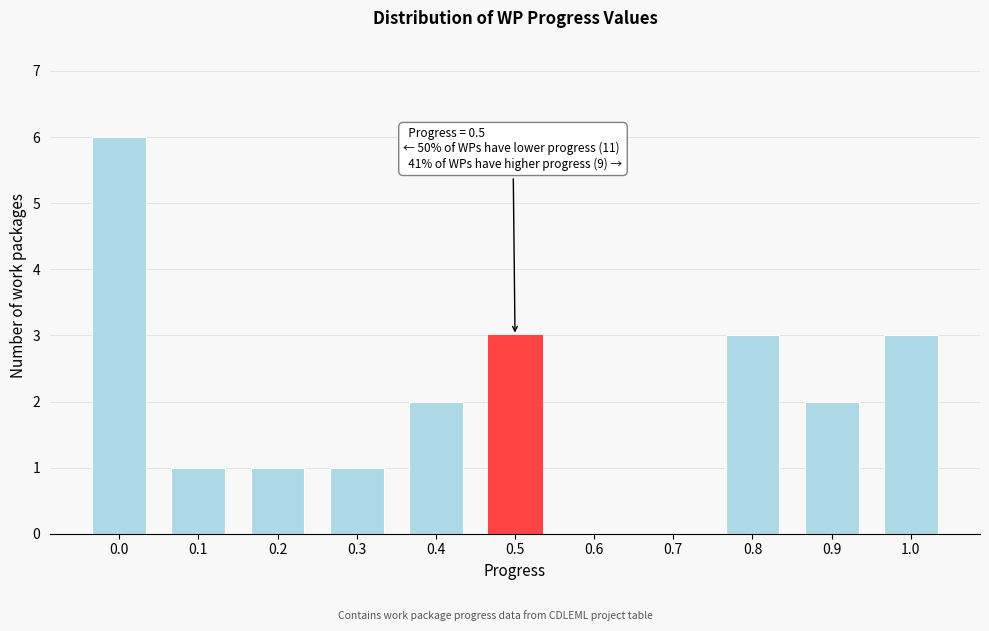

Reading left to right, what are all the values shown in this chart?

0.0=6	0.1=1	0.2=1	0.3=1	0.4=2	0.5=3	0.6=0	0.7=0	0.8=3	0.9=2	1.0=3